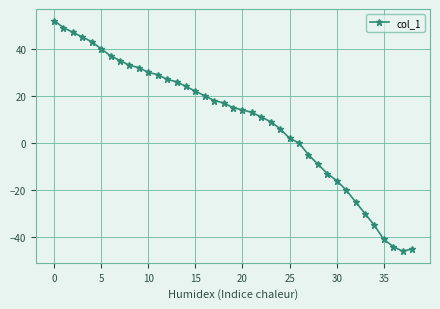

Does the chart display data point markers on the line(s)?

Yes